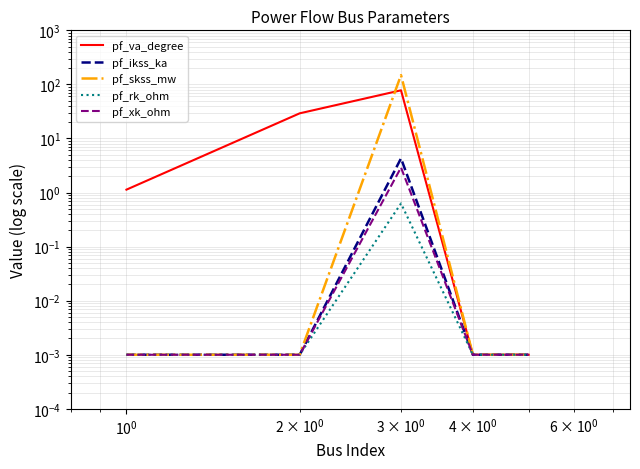

List the series in order of their peak value, lowest first.

pf_rk_ohm, pf_xk_ohm, pf_ikss_ka, pf_va_degree, pf_skss_mw